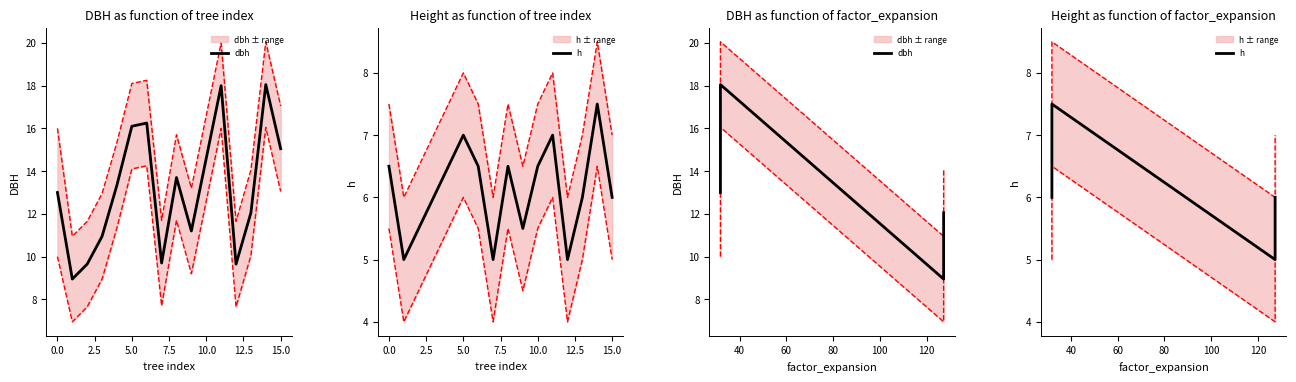

How many h values are between 5 and 6?

8